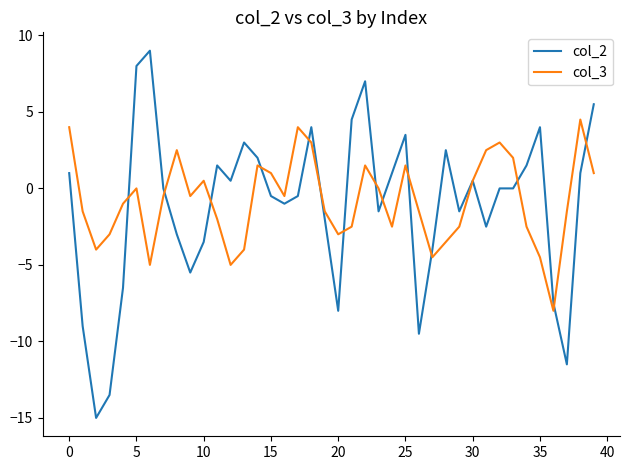

What is the sum of all col_3 values?

-32.0